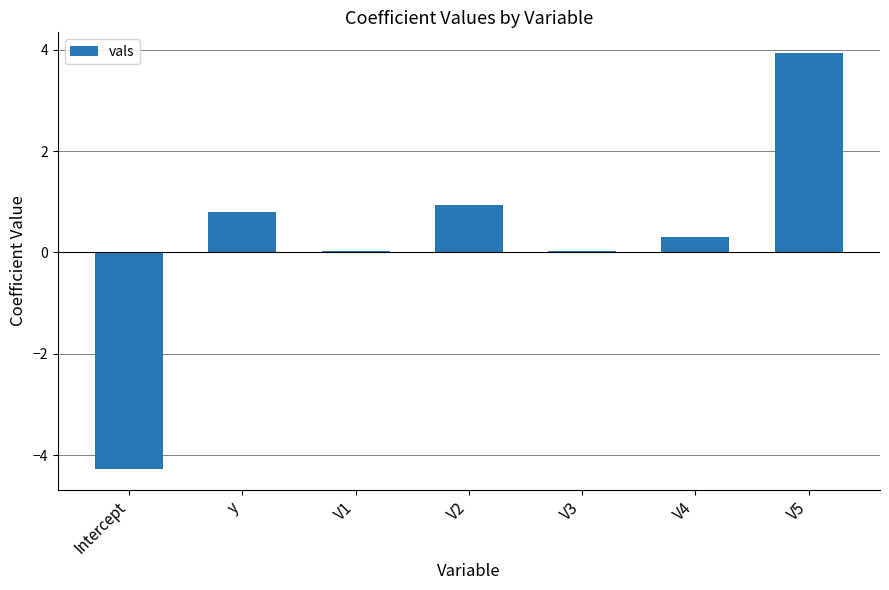

What is the change in value from Intercept to V2?

+5.2